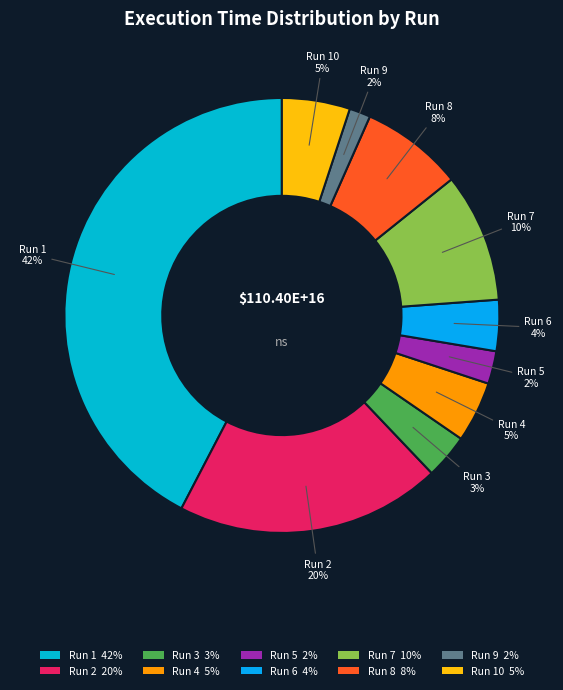

What percentage is the Run 4 5% slice, to the nearest percent?

5%